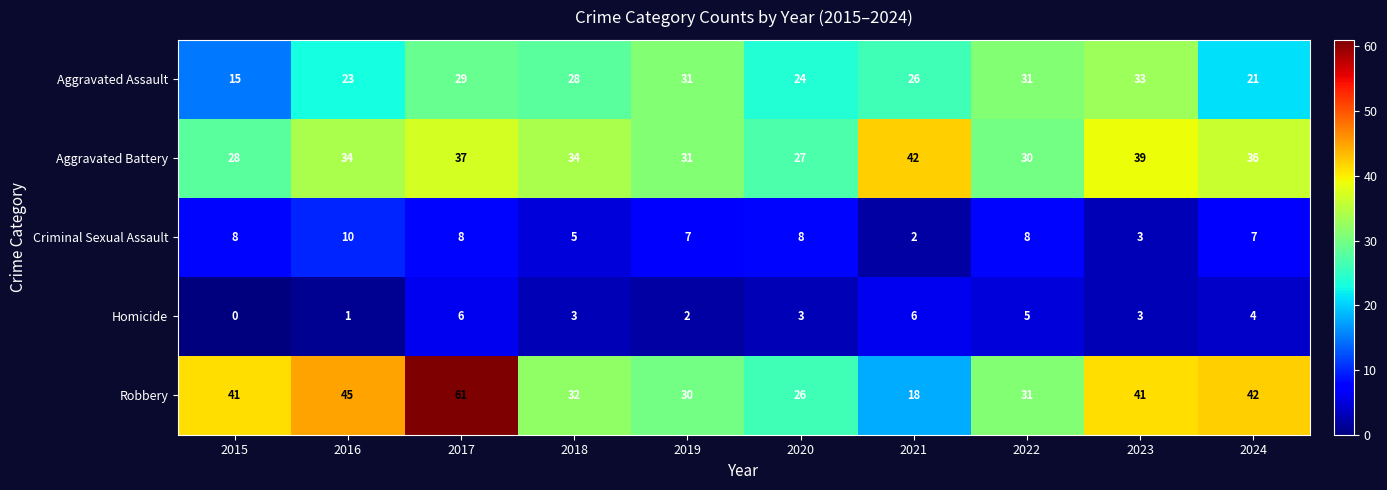

What is the approximate value of Aggravated Assault at 2024?

21